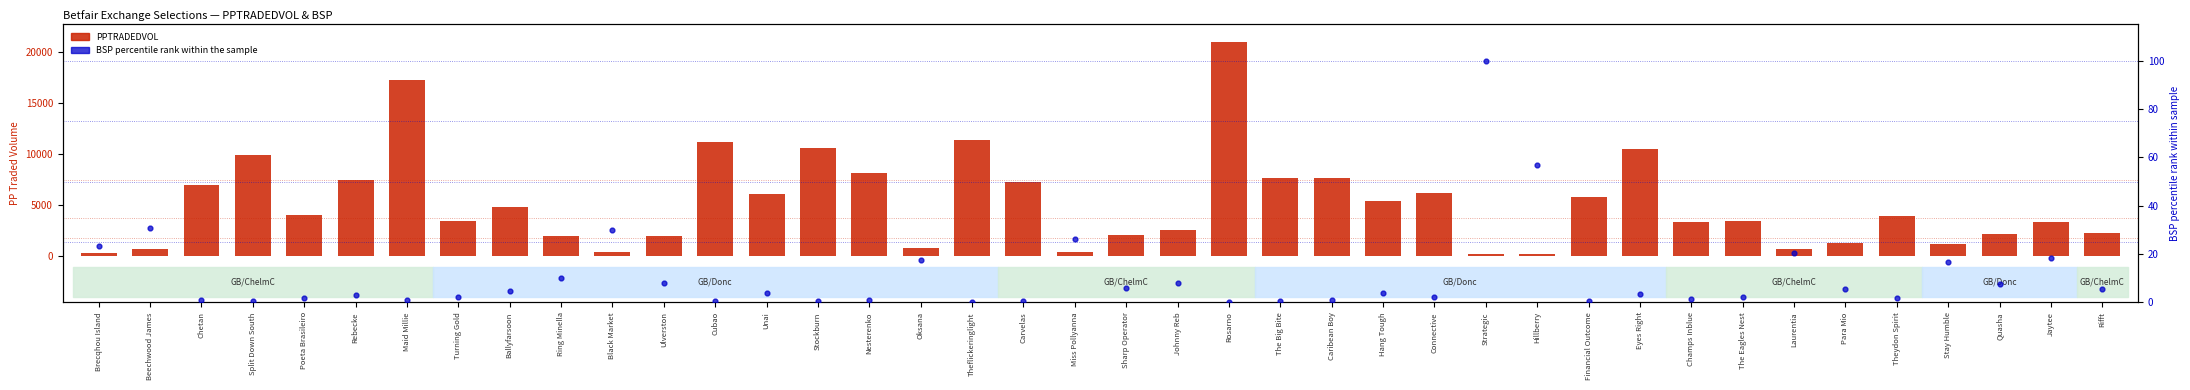

Is the value of PPTRADEDVOL at Strategic greater than the value of BSP percentile rank at Hillberry?

Yes